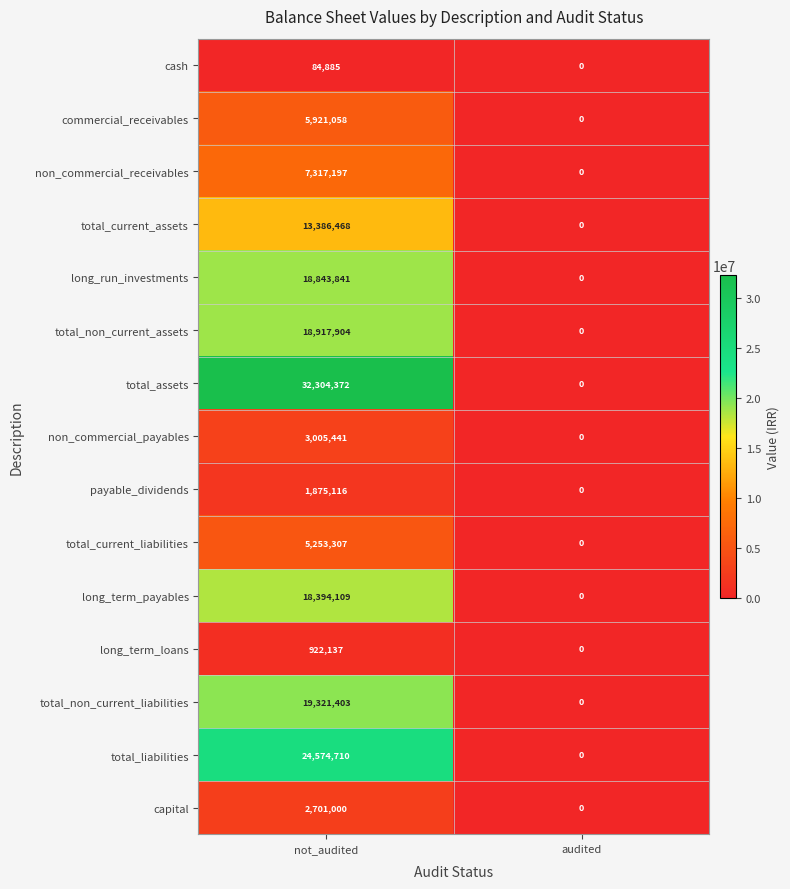

At how many categories does at least one series exceed 13797165?

1